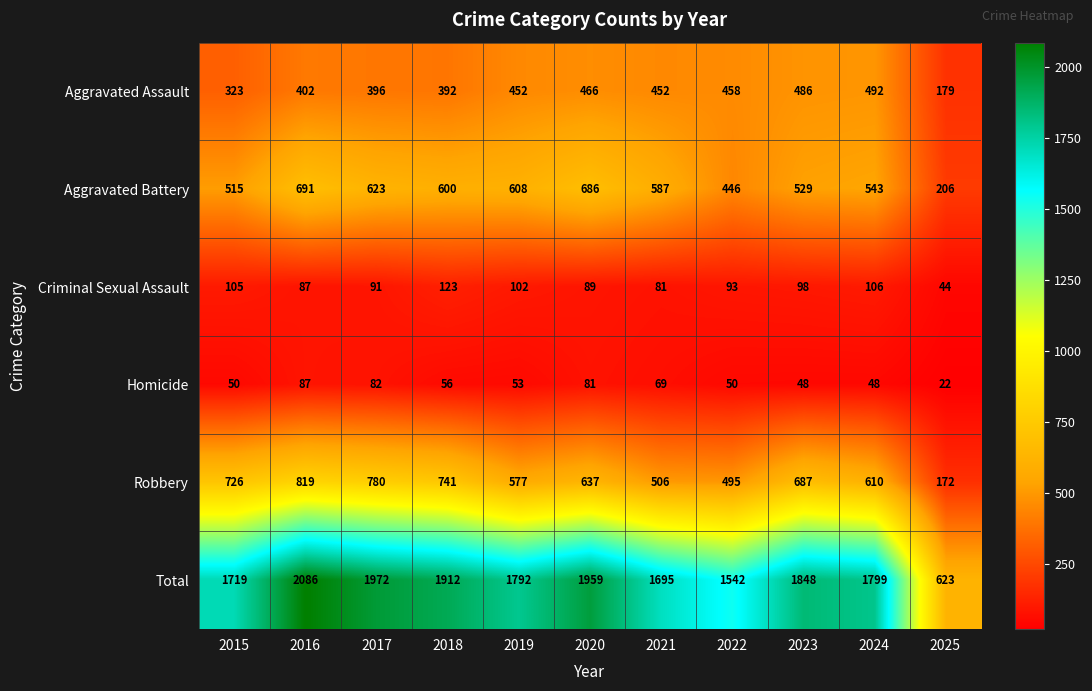

List the series in order of their peak value, highest first.

Total, Robbery, Aggravated Battery, Aggravated Assault, Criminal Sexual Assault, Homicide